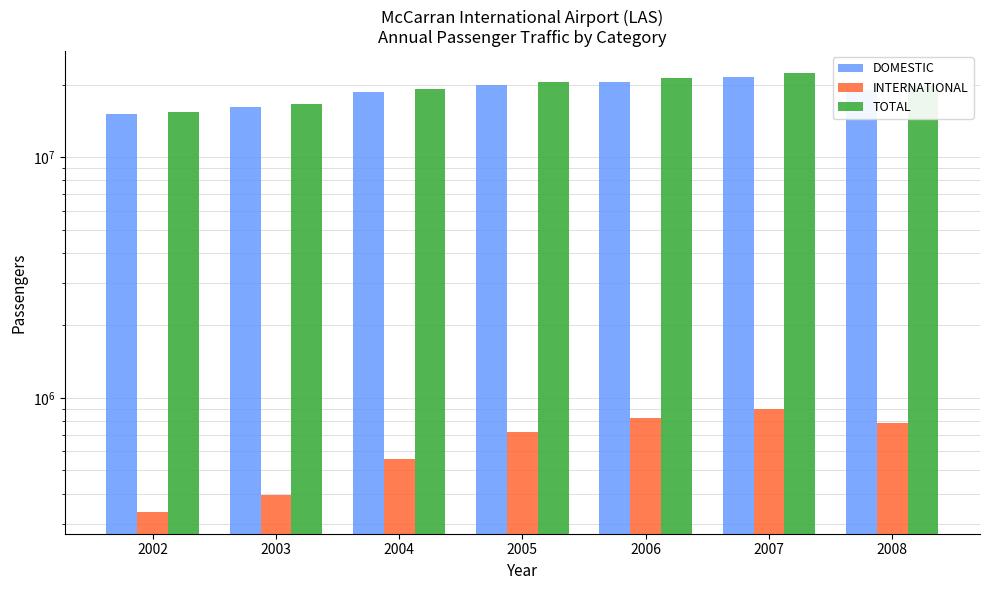

How many values in the TOTAL series exceed 19786556?

3